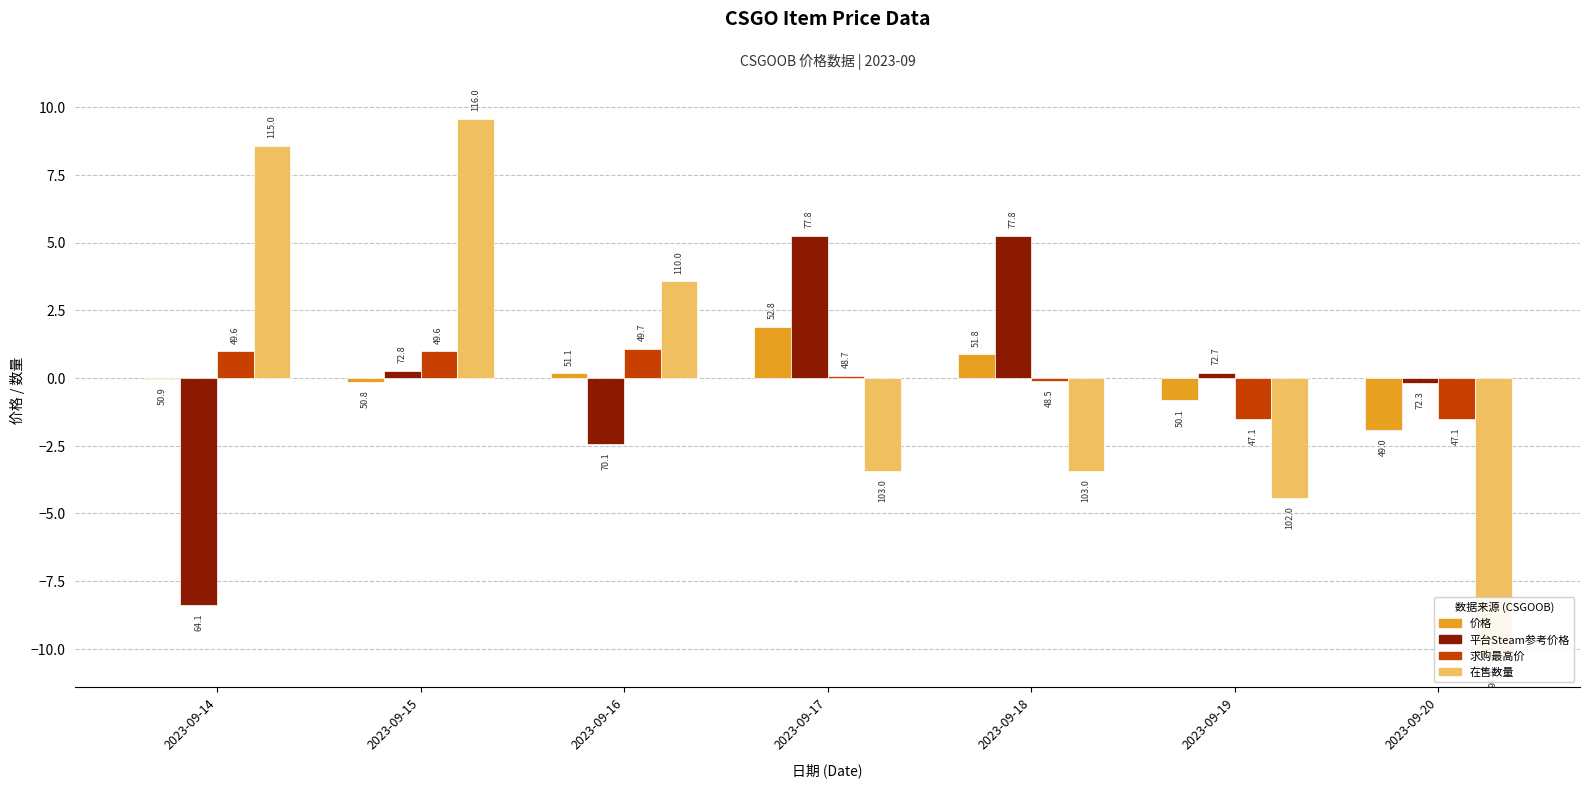

Reading right to left, what are all the values shown in this chart?

价格: 2023-09-20=-1.9	2023-09-19=-0.8	2023-09-18=0.9	2023-09-17=1.9	2023-09-16=0.2	2023-09-15=-0.1	2023-09-14=-0.0
平台Steam参考价格: 2023-09-20=-0.2	2023-09-19=0.2	2023-09-18=5.3	2023-09-17=5.3	2023-09-16=-2.4	2023-09-15=0.3	2023-09-14=-8.4
求购最高价: 2023-09-20=-1.5	2023-09-19=-1.5	2023-09-18=-0.1	2023-09-17=0.1	2023-09-16=1.1	2023-09-15=1.0	2023-09-14=1.0
在售数量: 2023-09-20=-10.4	2023-09-19=-4.4	2023-09-18=-3.4	2023-09-17=-3.4	2023-09-16=3.6	2023-09-15=9.6	2023-09-14=8.6